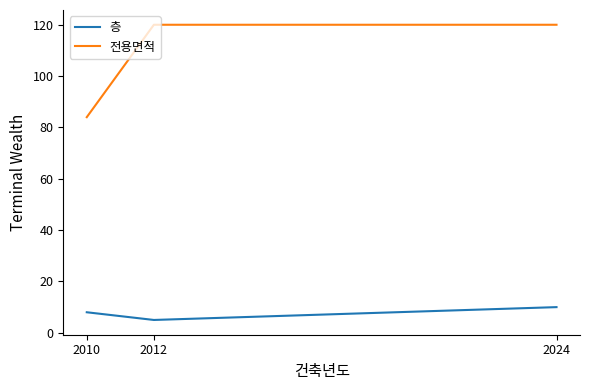

What are all the series names shown in the legend?

층, 전용면적